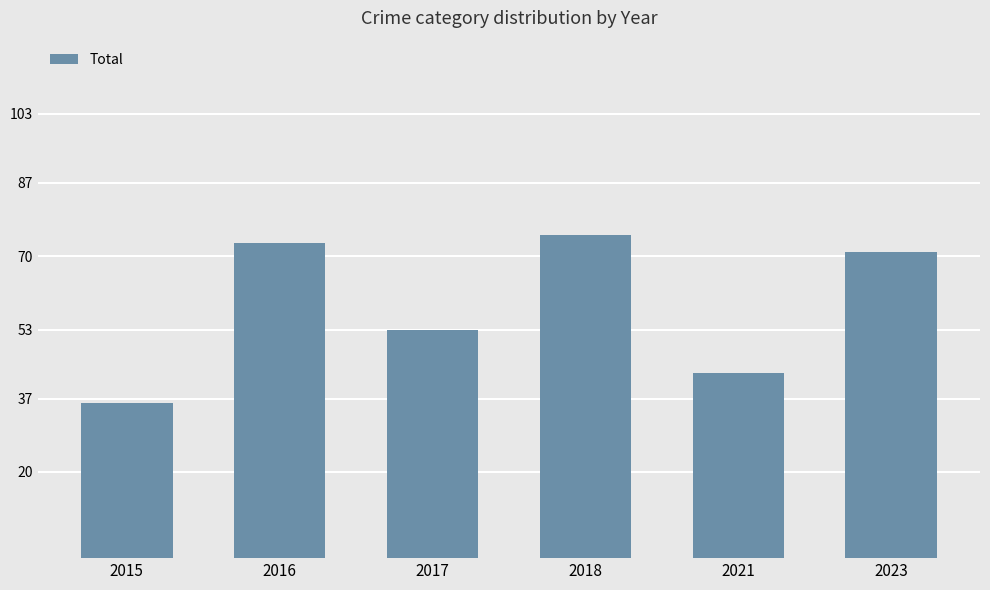

What is the ratio of the value at 2018 to the value at 2015?

2.1